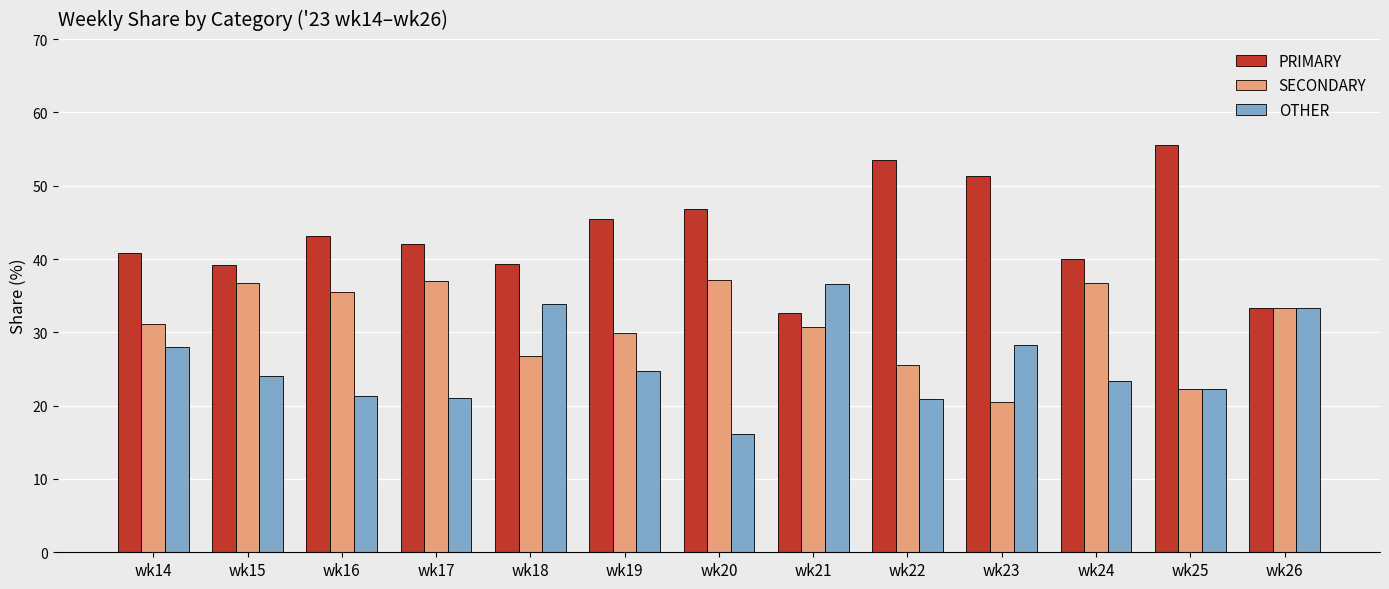

Rank the series by their average value, from lowest to highest.

OTHER, SECONDARY, PRIMARY